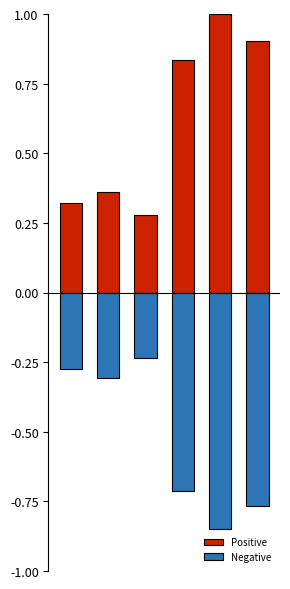

Where is Negative nearest to the value 0?

2